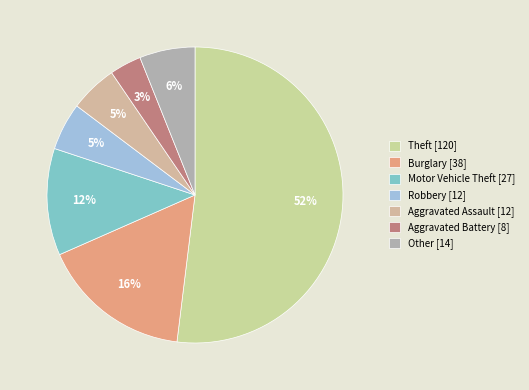

The Motor Vehicle Theft slice represents 5% of the pie. True or false?

False